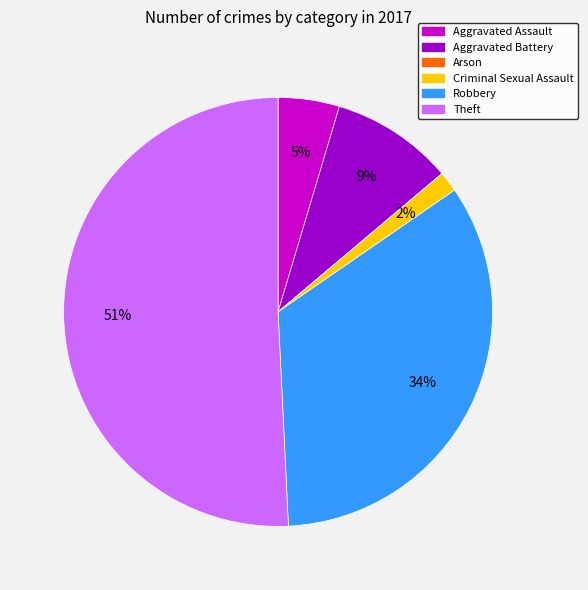

Is it true that Robbery is 46% of the pie?

False